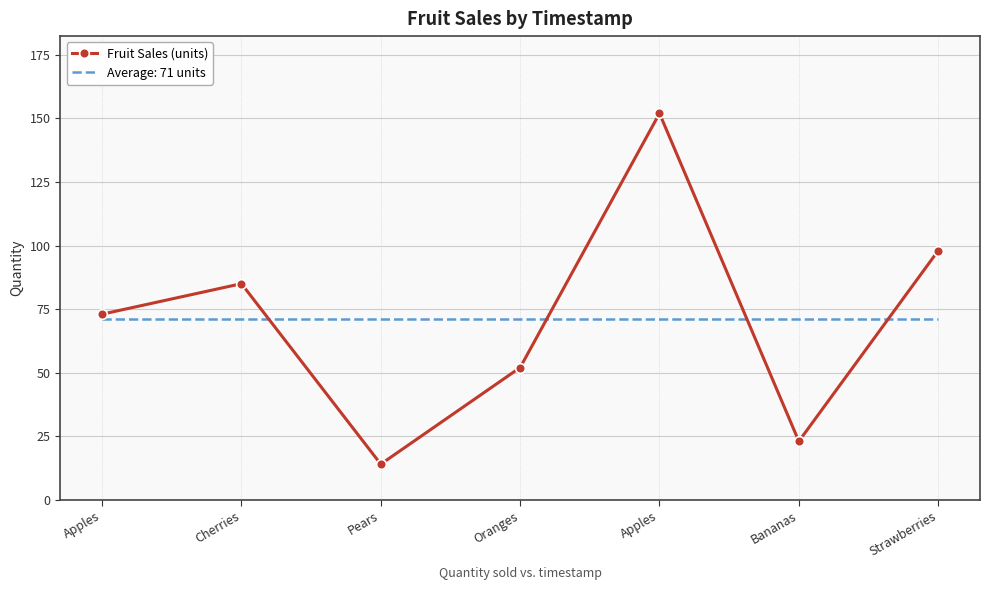

What are all the series names shown in the legend?

Fruit Sales (units), Average: 71 units